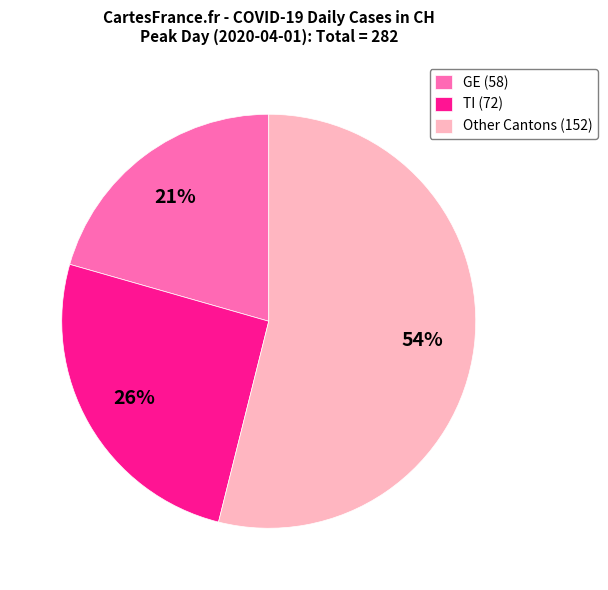

Is there any slice that represents more than half of the pie?

Yes